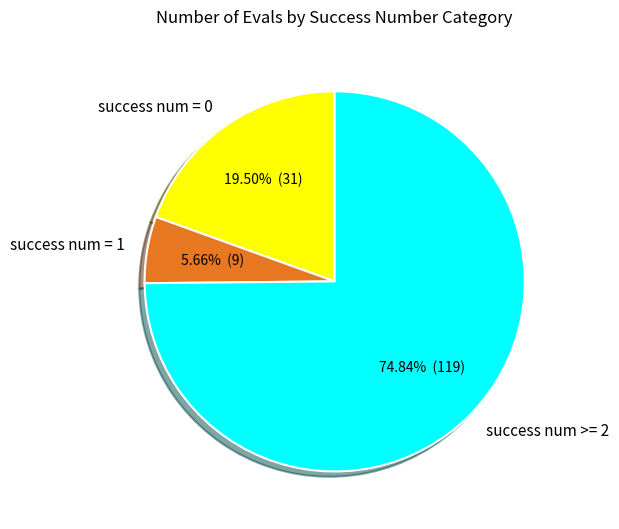

To the nearest percent, what is the difference between the largest and smallest slice percentages?

69%